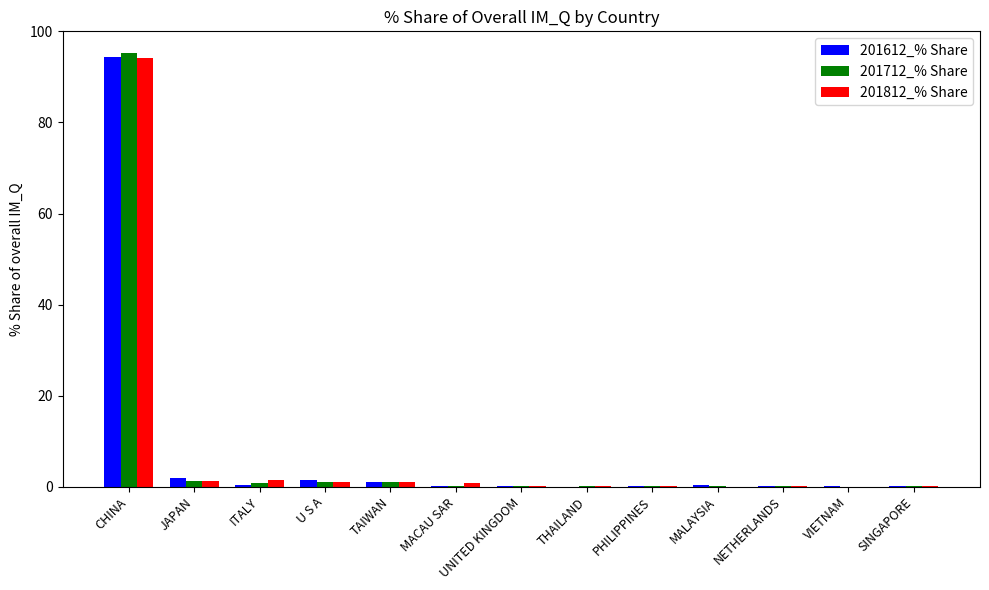

What is the average value of the 201612_% Share series?

7.7